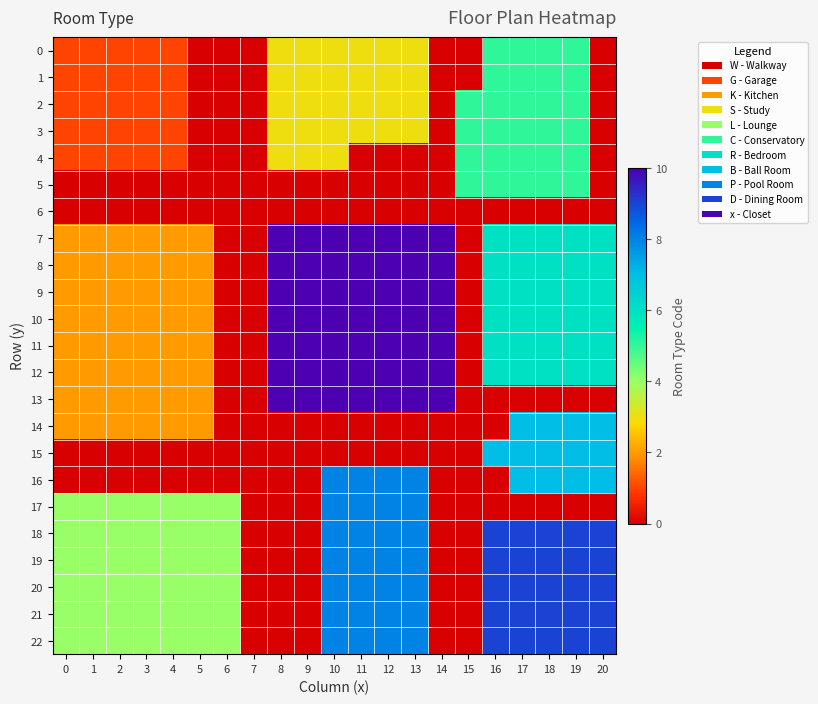

Which label corresponds to the largest value in the chart?

8